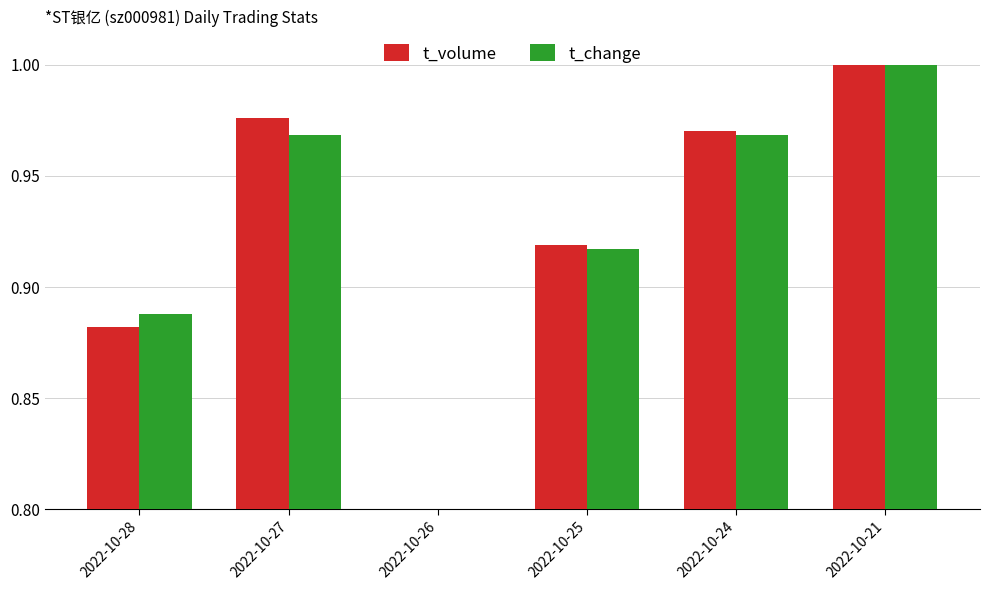

What is the total value across all series at 2022-10-25?

1.8